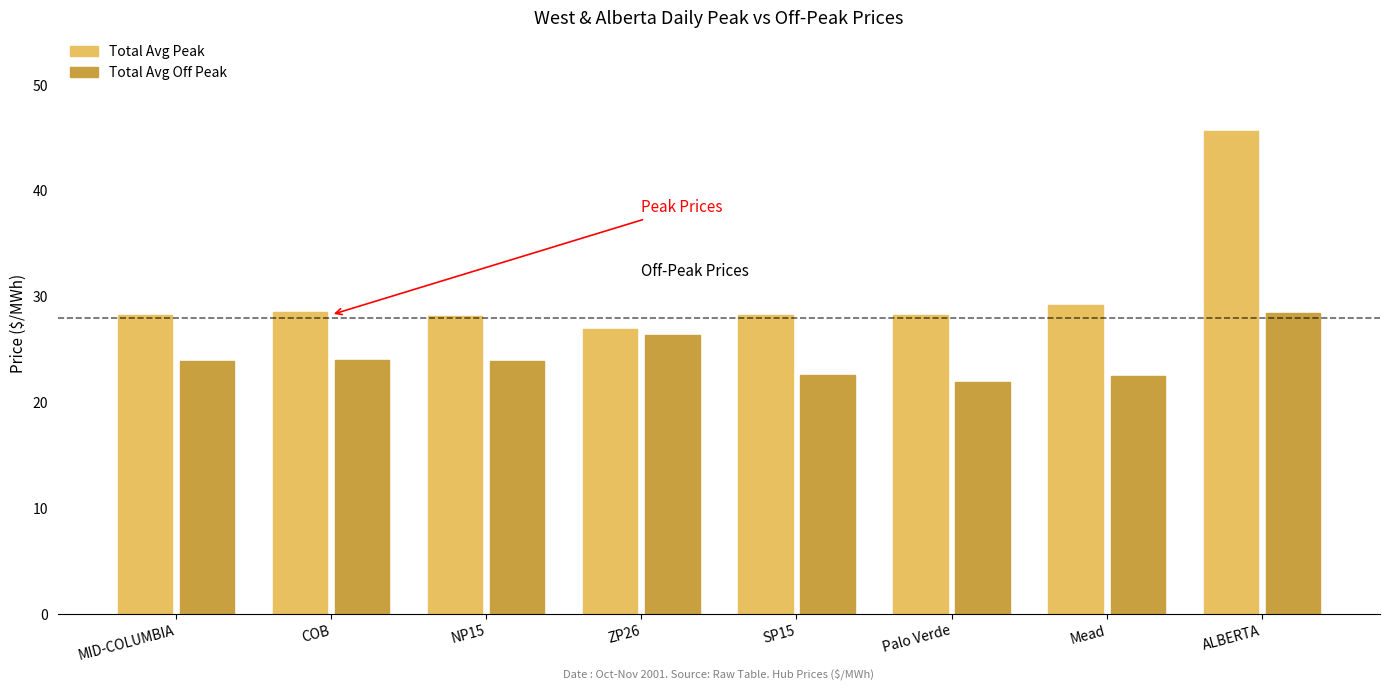

The value of Total Avg Peak at NP15 is 39.4. True or false?

False